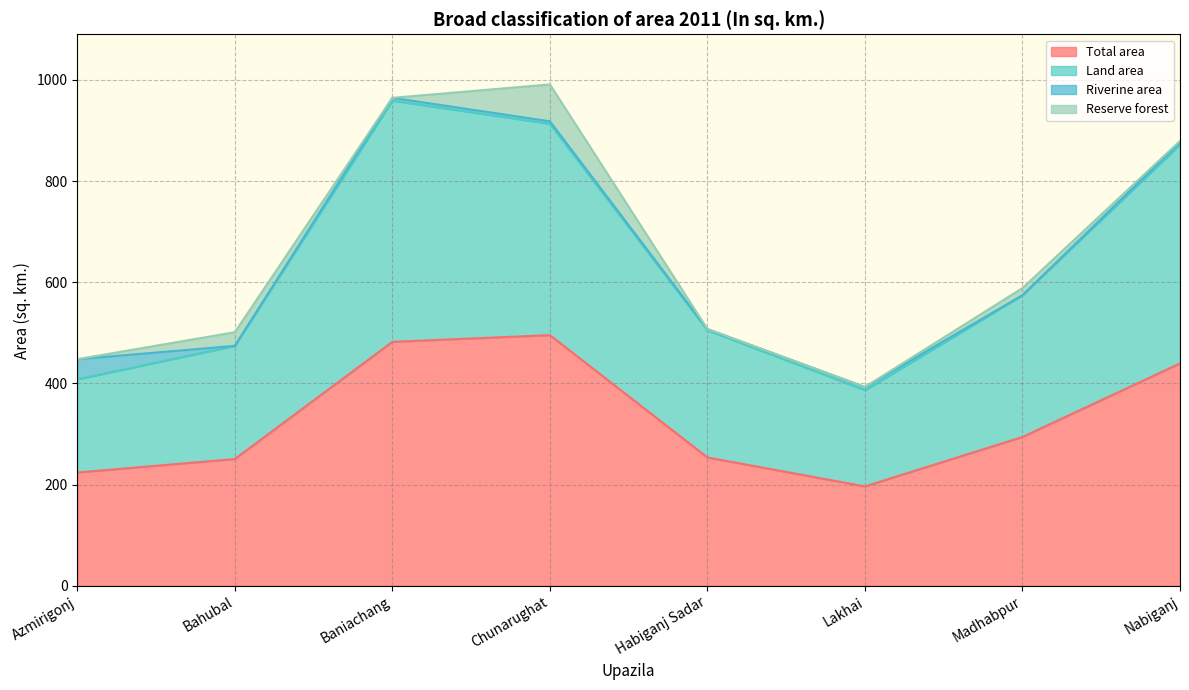

The value of Land area at Nabiganj is 872.0. True or false?

True